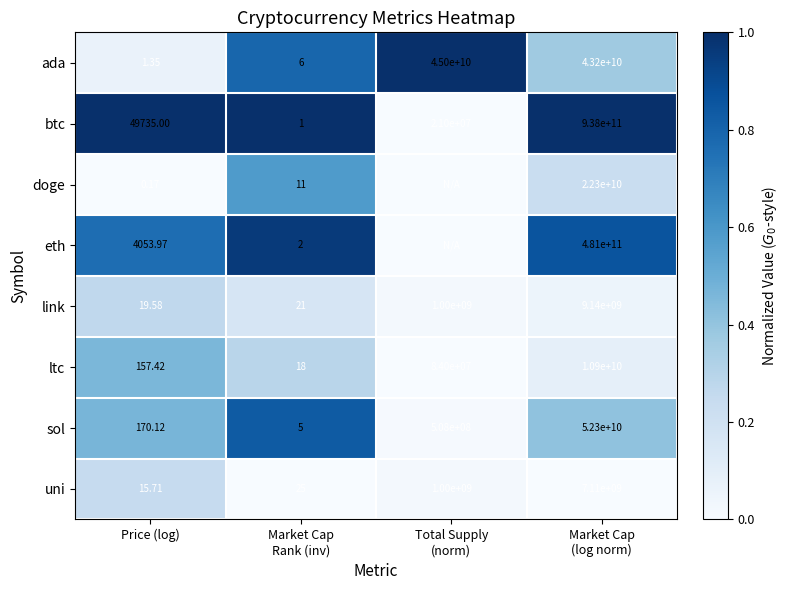

Which category has the highest value in the sol series?

Market Cap Rank (inv)